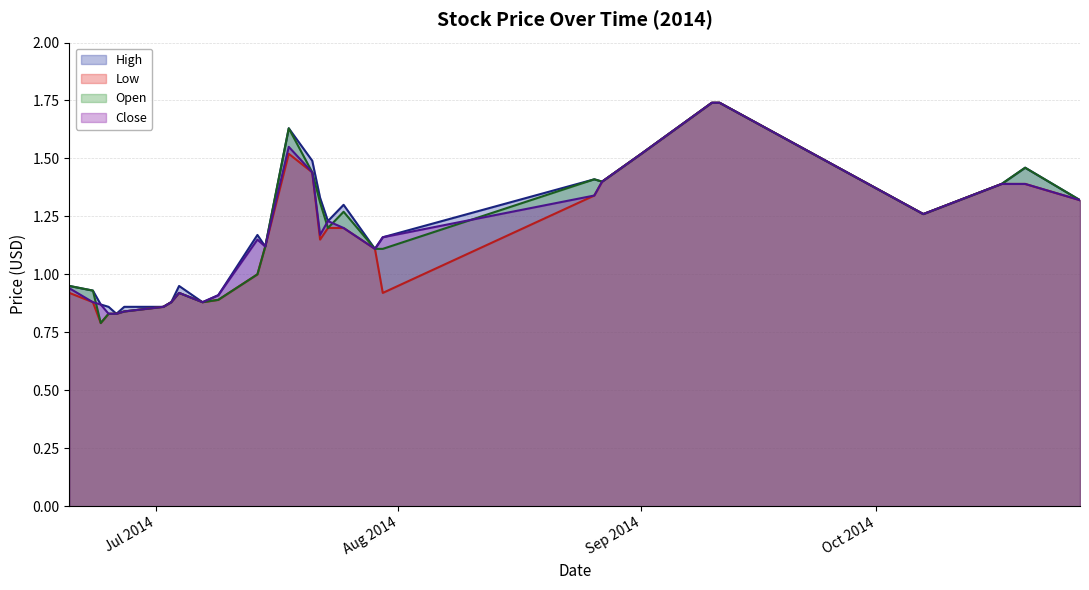

At which label is Close closest to 1?

2014-06-20